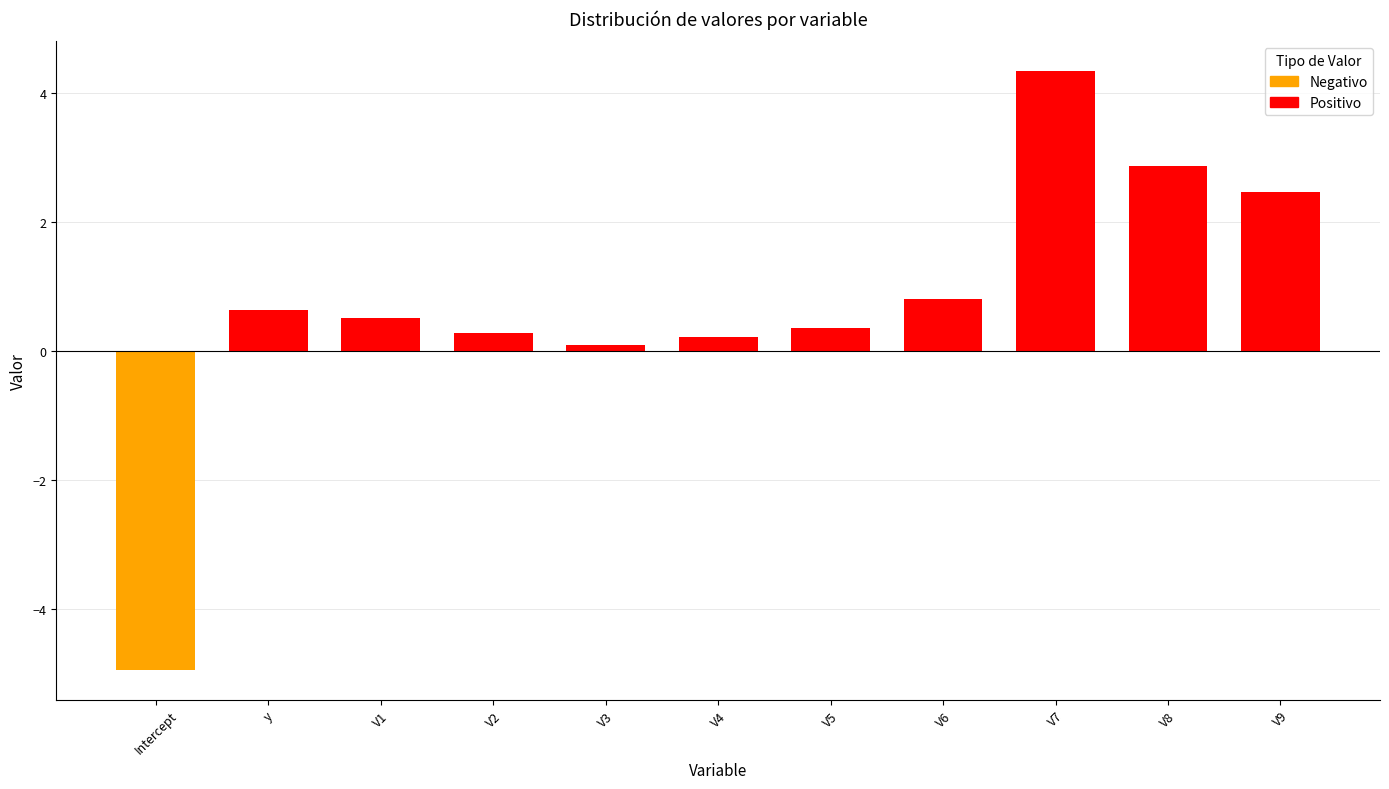

What is the maximum value shown in the chart?

4.3